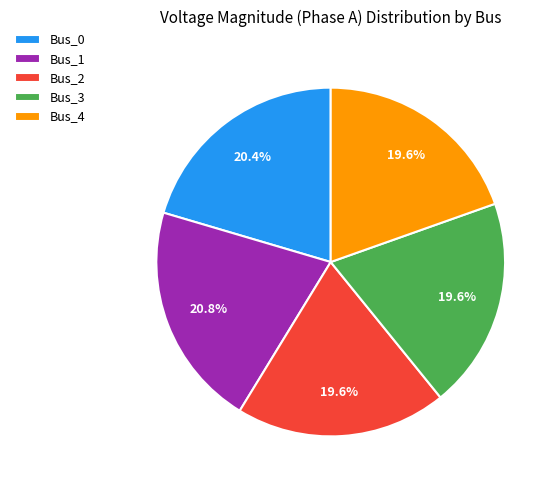

Is it true that Bus_3 is 20% of the pie?

True